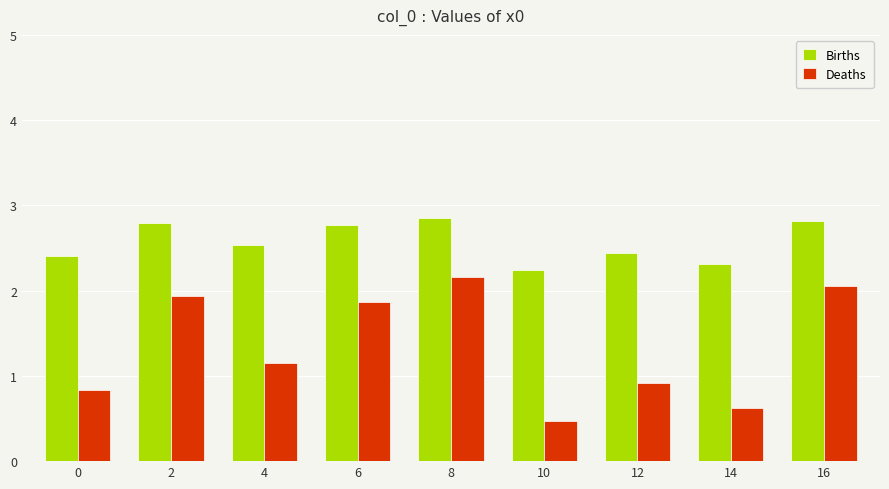

What is the minimum value shown in the chart?

0.5